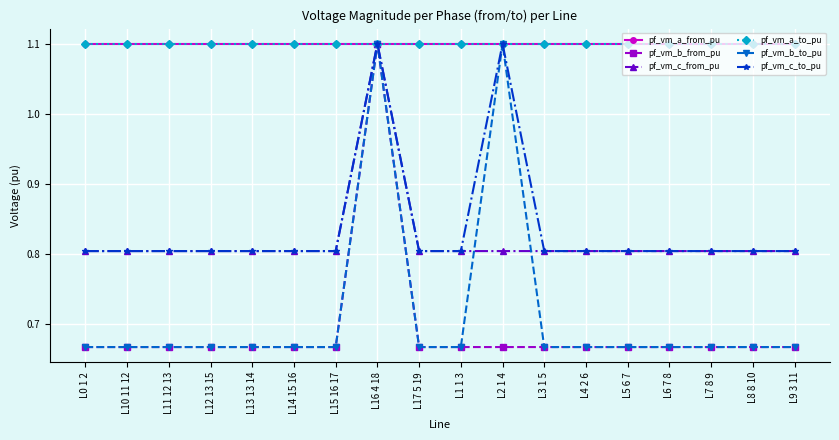

How many interior local peaks does the pf_vm_b_from_pu series have?

1